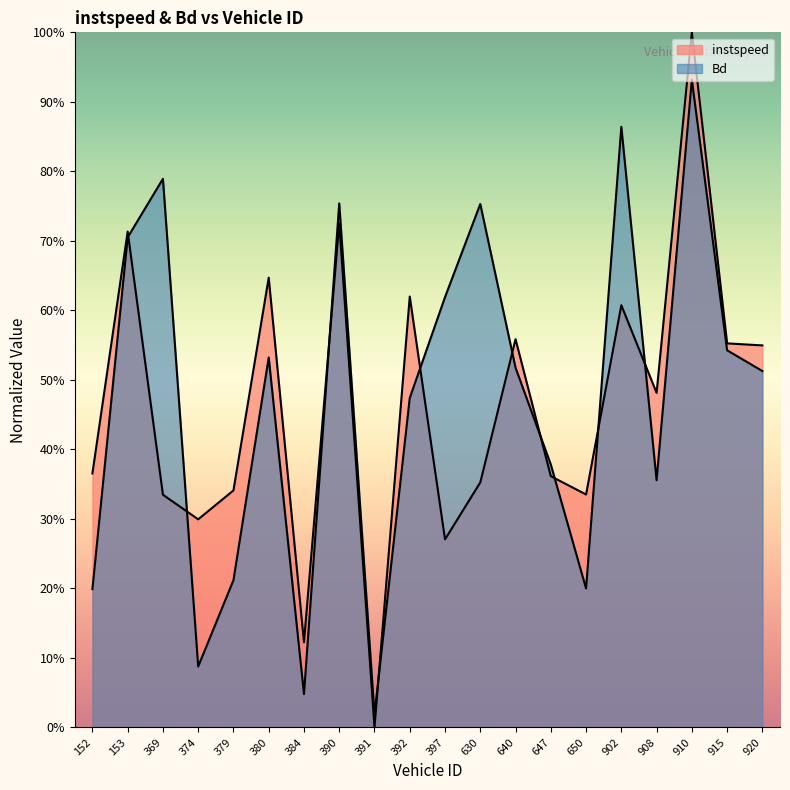

What are all the series names shown in the legend?

instspeed, Bd